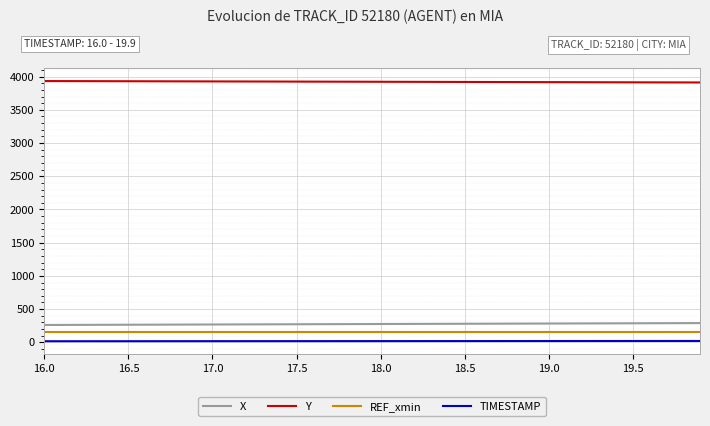

What is the greatest value displayed?

3933.6